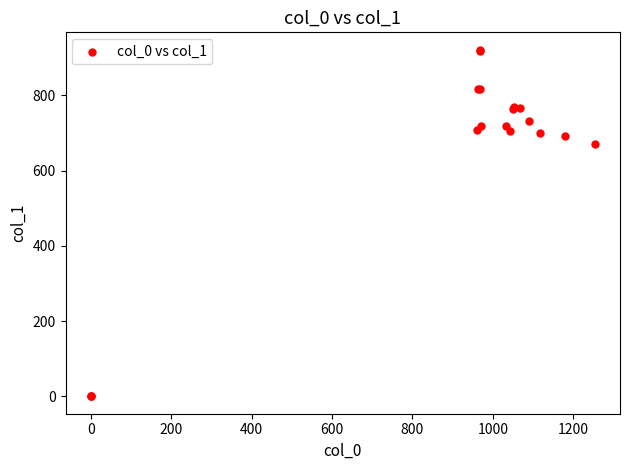

What Y value in the scatter plot is closest to 460?

671.6